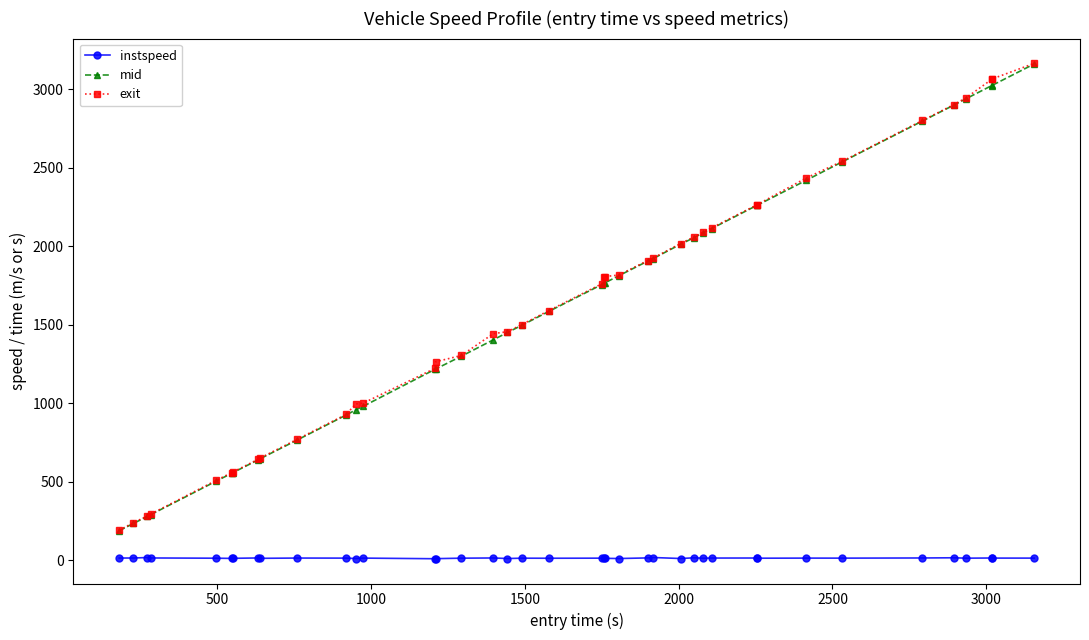

Which series has the largest range (max minus min)?

exit